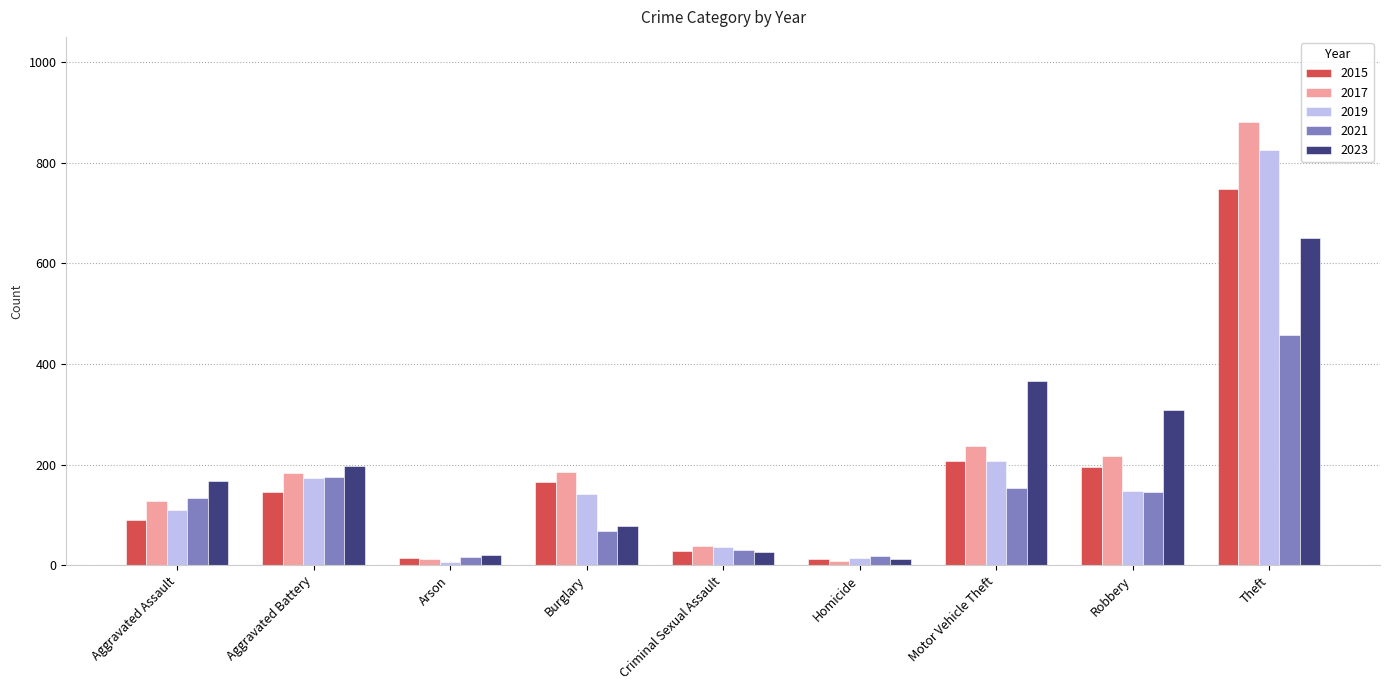

Is the value of 2023 at Criminal Sexual Assault greater than the value of 2017 at Robbery?

No